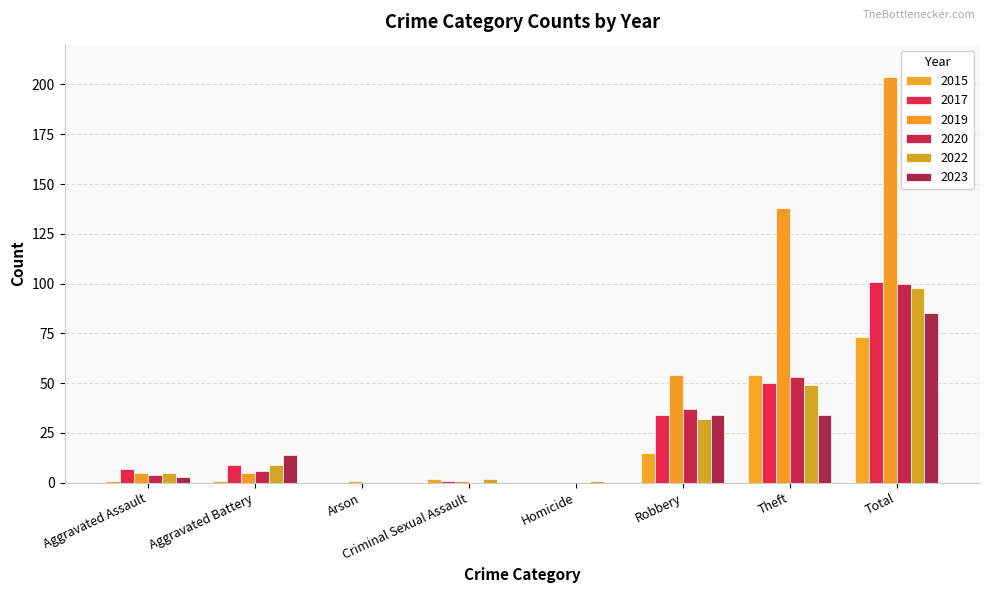

What is the difference between the maximum and second lowest values in the 2022 series?

97